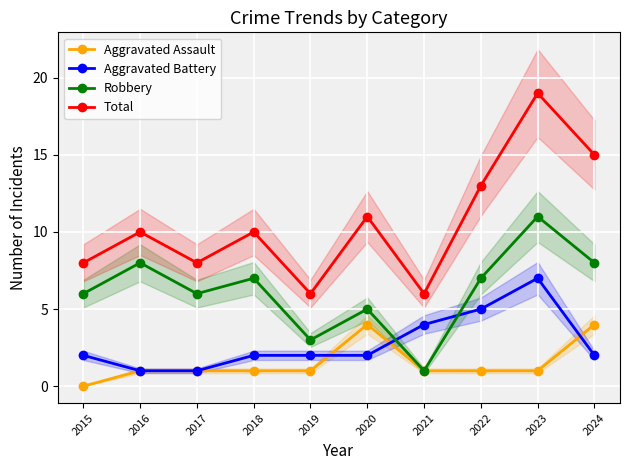

At which category is the sum across all series the highest?

2023